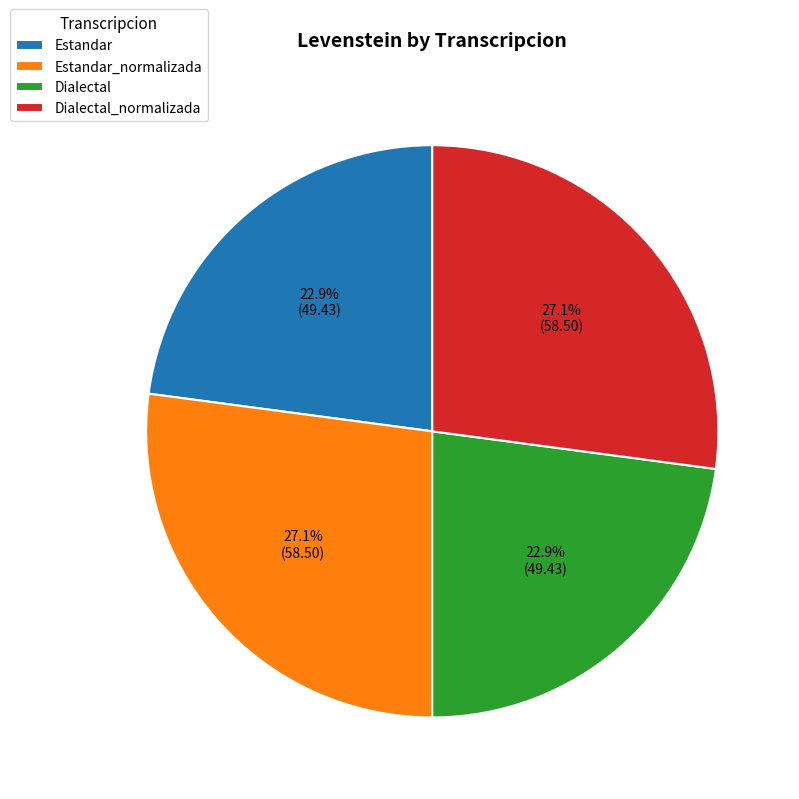

How many segments does this pie chart have?

4